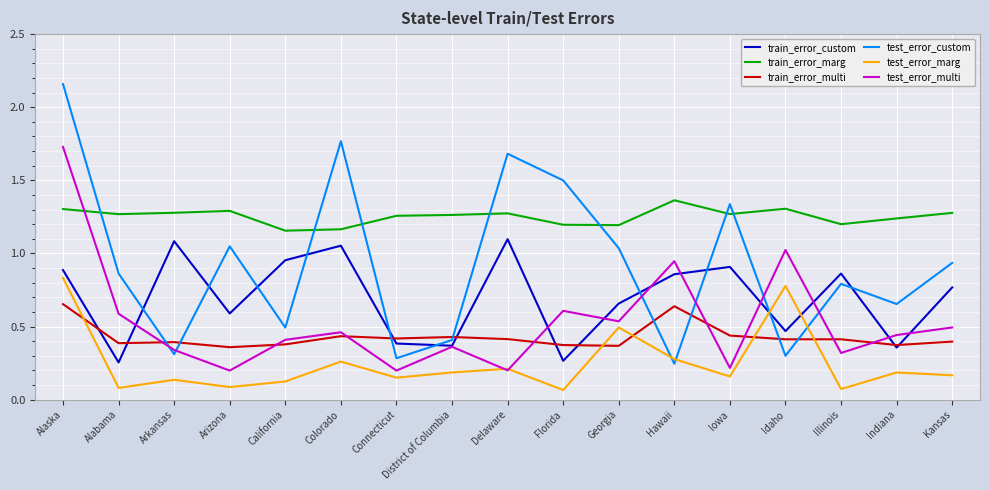

How many categories are shown in the chart?

17